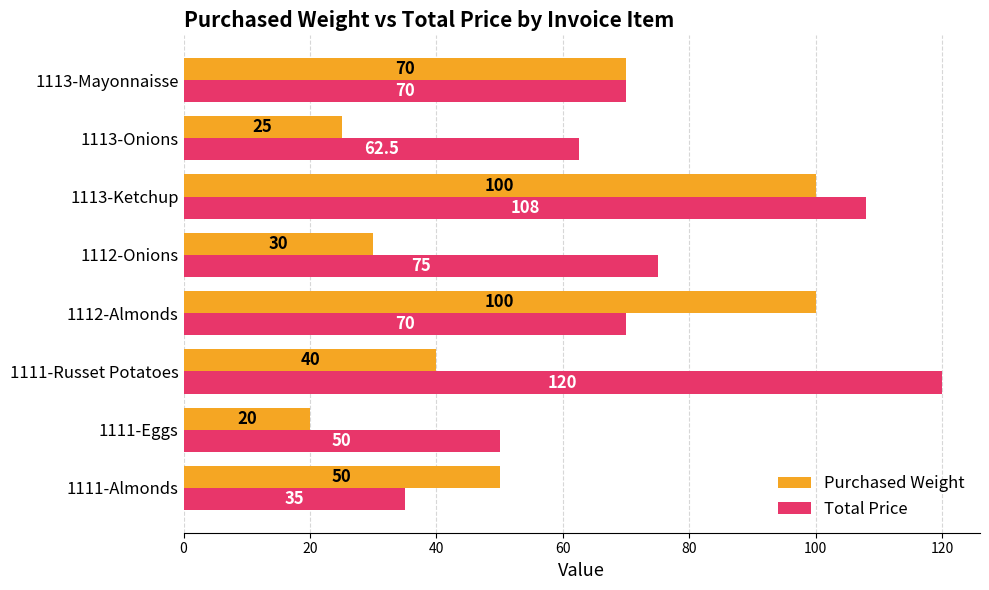

At which label does Total Price reach its peak?

1111-Russet Potatoes